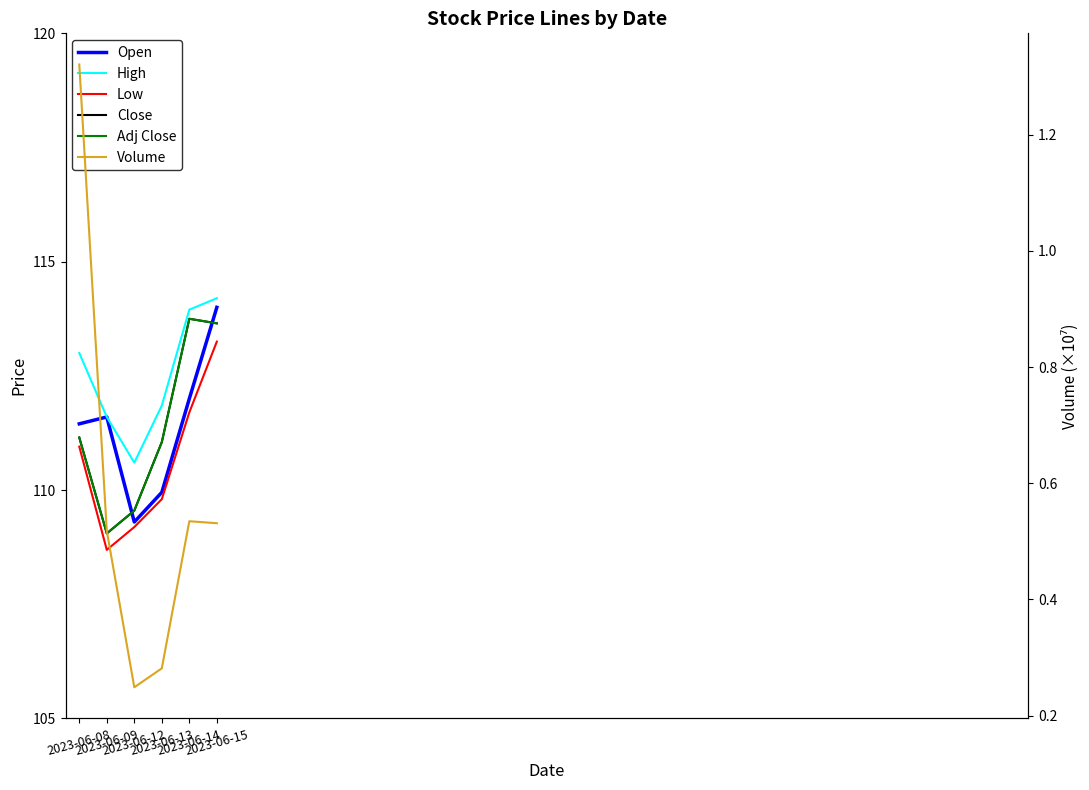

The value of Volume at 2023-06-14 is 0.5. True or false?

True